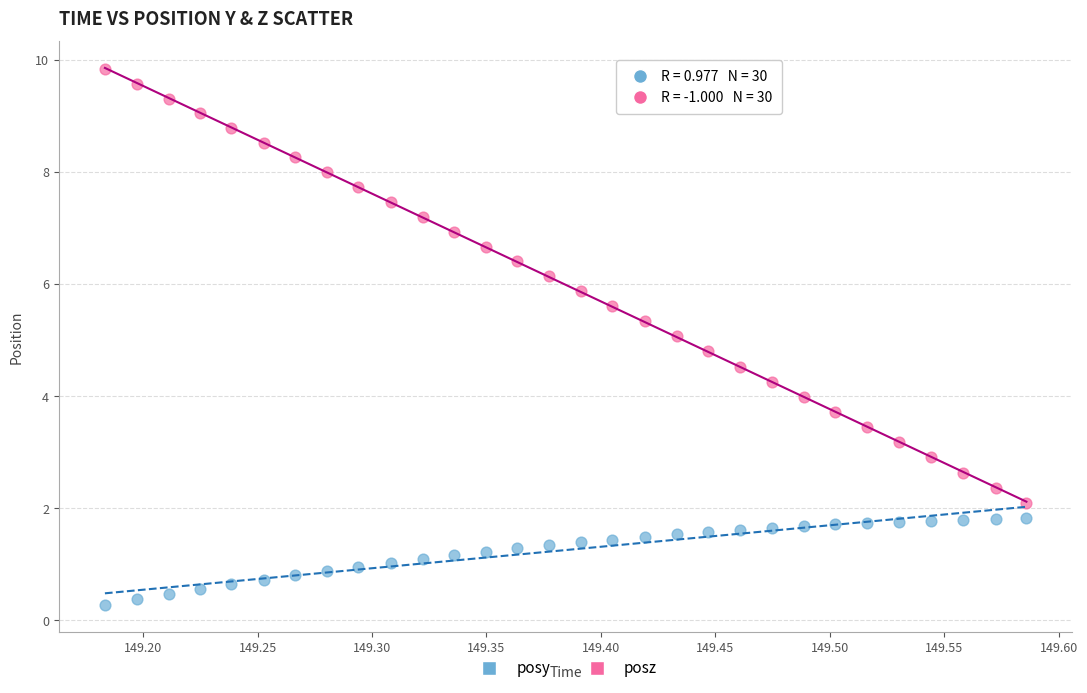

Across all data points, what is the range of X values (max minus min)?

0.4